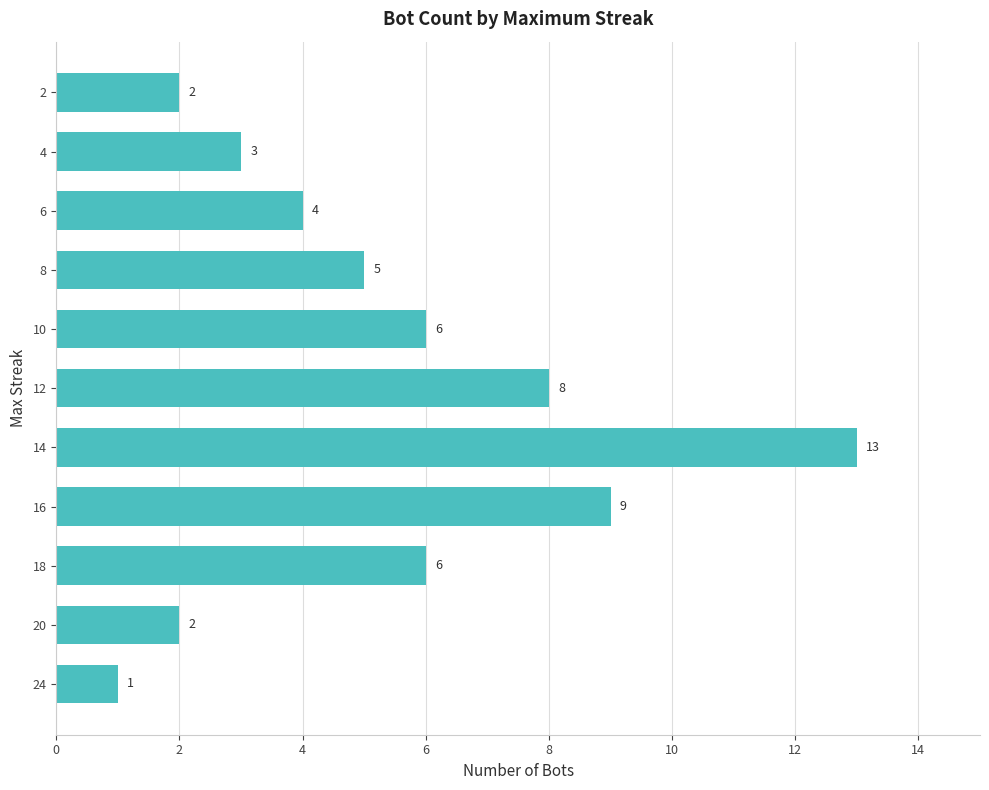

The chart shows a value of 19 at 14. True or false?

False